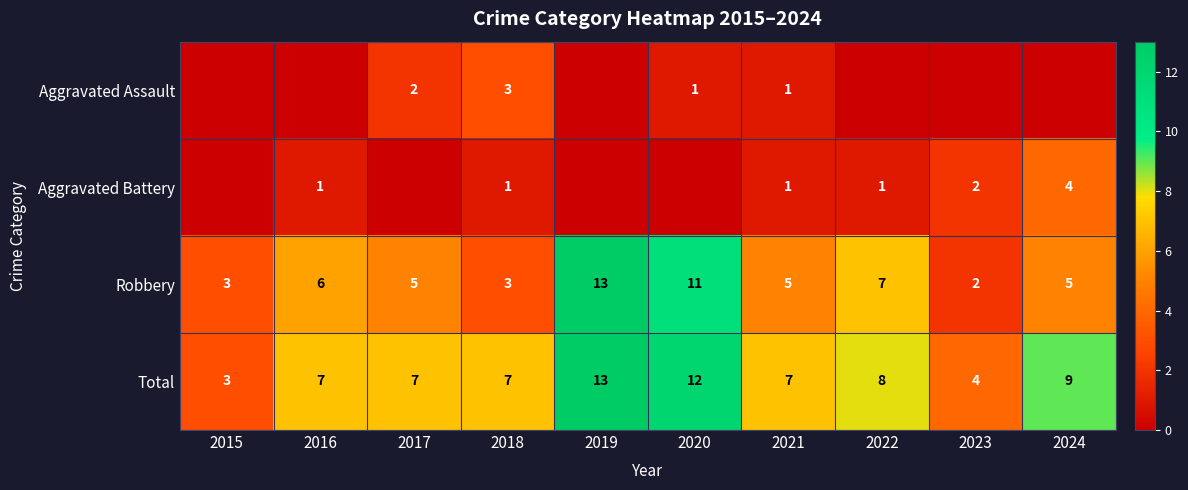

Which category has the highest value across all series?

2019